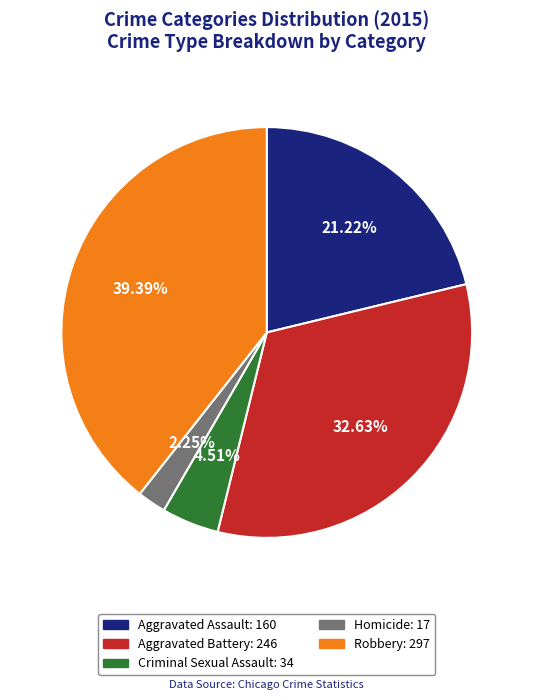

Which has a higher value, Homicide or Aggravated Assault?

Aggravated Assault